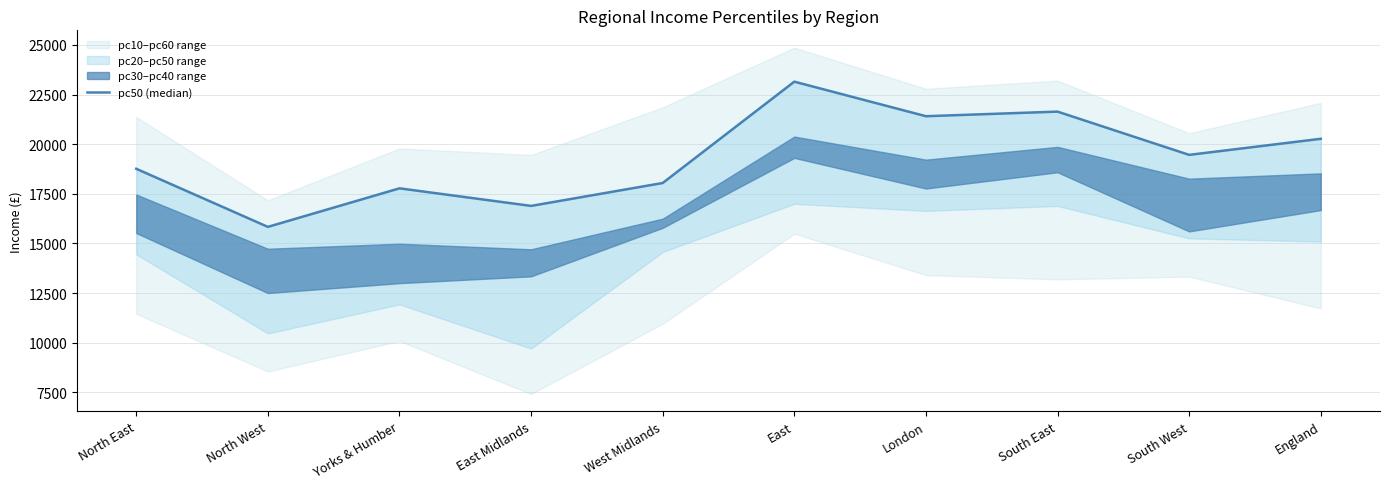

How many lines are shown in the chart?

1